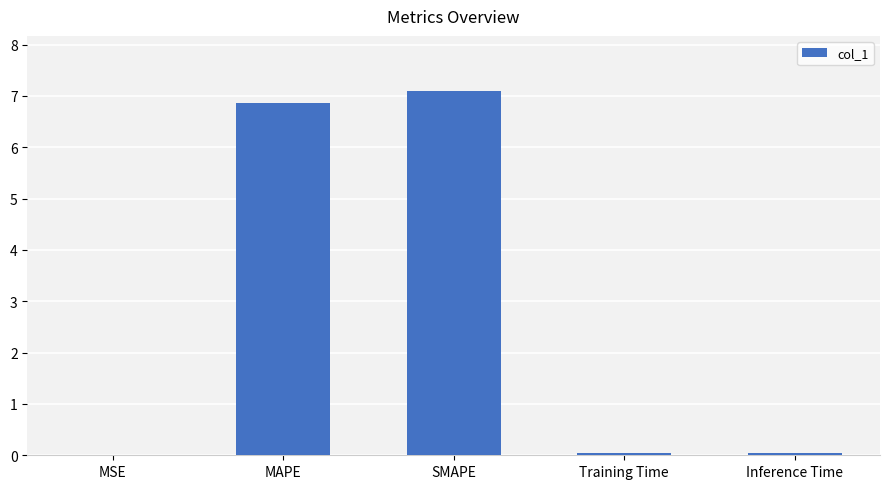

The chart shows a value of 0.0 at Inference Time. True or false?

True